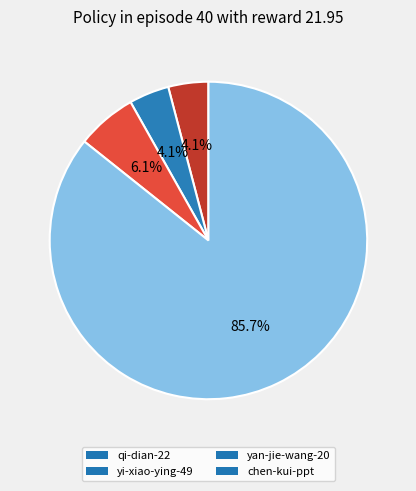

To the nearest percent, what is the difference between the largest and smallest slice percentages?

82%